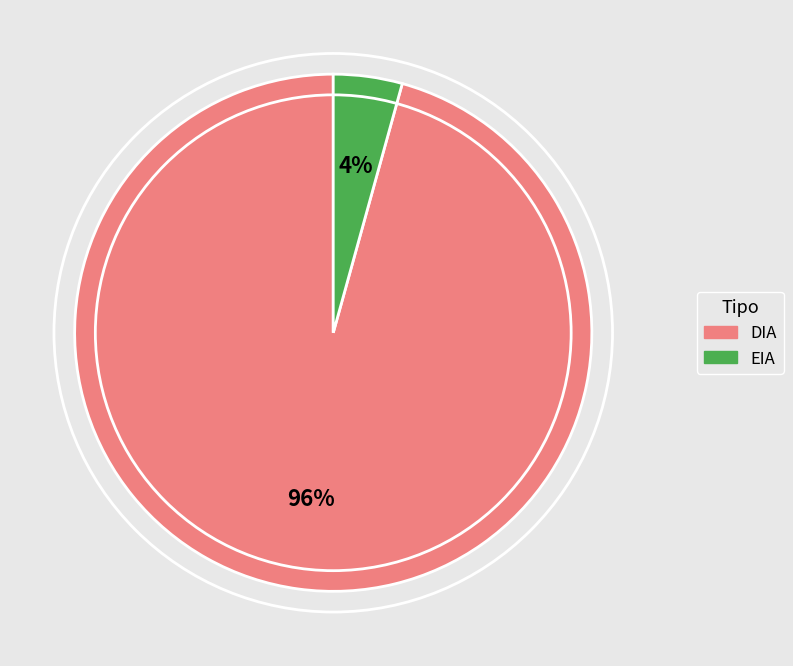

True or false: EIA accounts for 4% of the total.

True